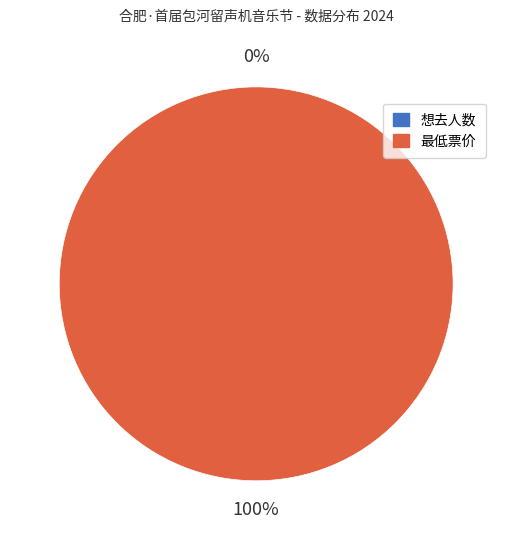

Is it true that 最低票价 is 92% of the pie?

False